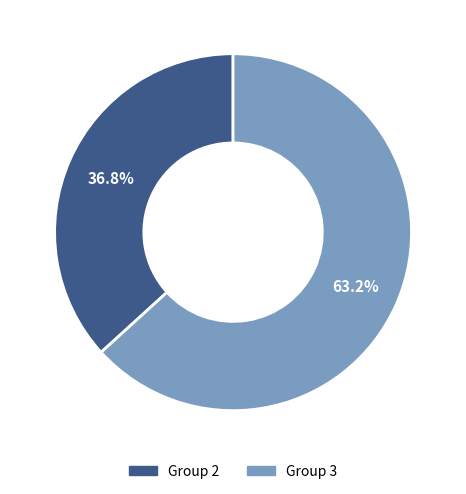

Does any single category account for the majority?

Yes